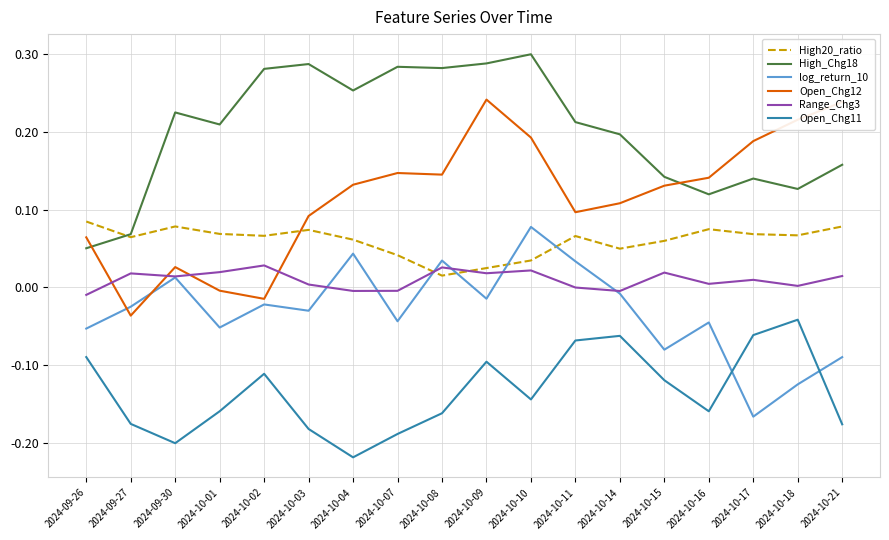

Which series has the largest range (max minus min)?

Open_Chg12